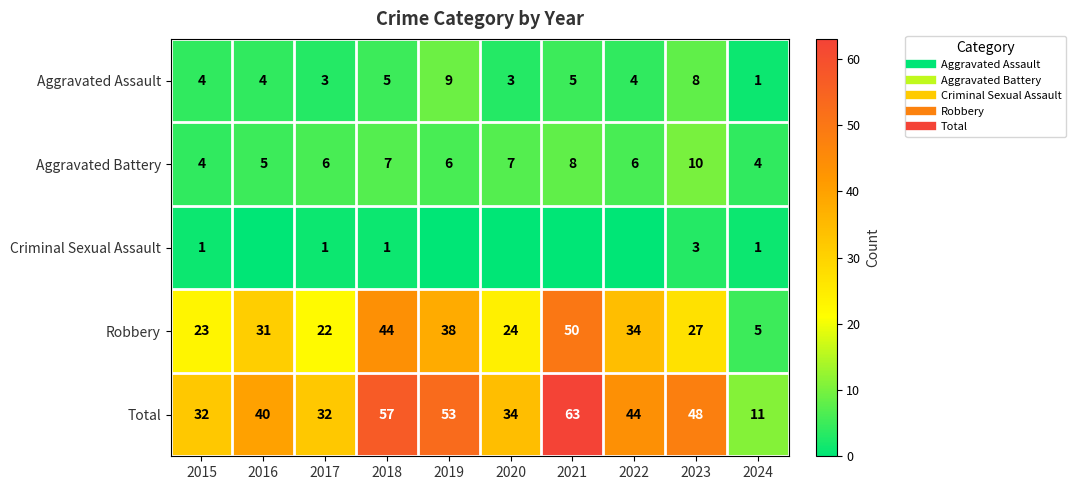

At which label does Criminal Sexual Assault first exceed 1?

2023